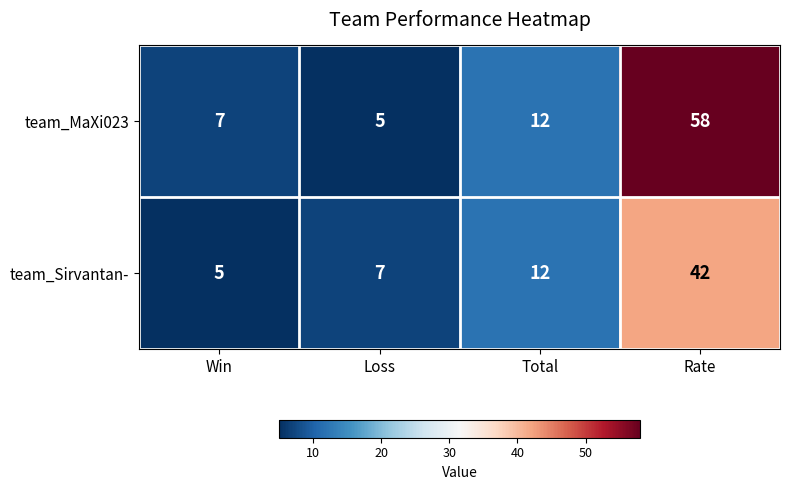

Which series has the largest range (max minus min)?

team_MaXi023